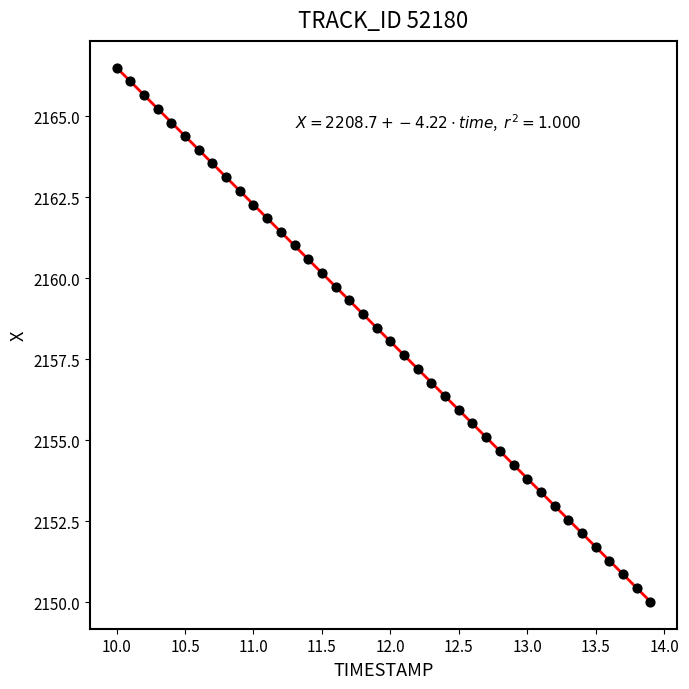

What is the range of X values (max minus min)?

3.9